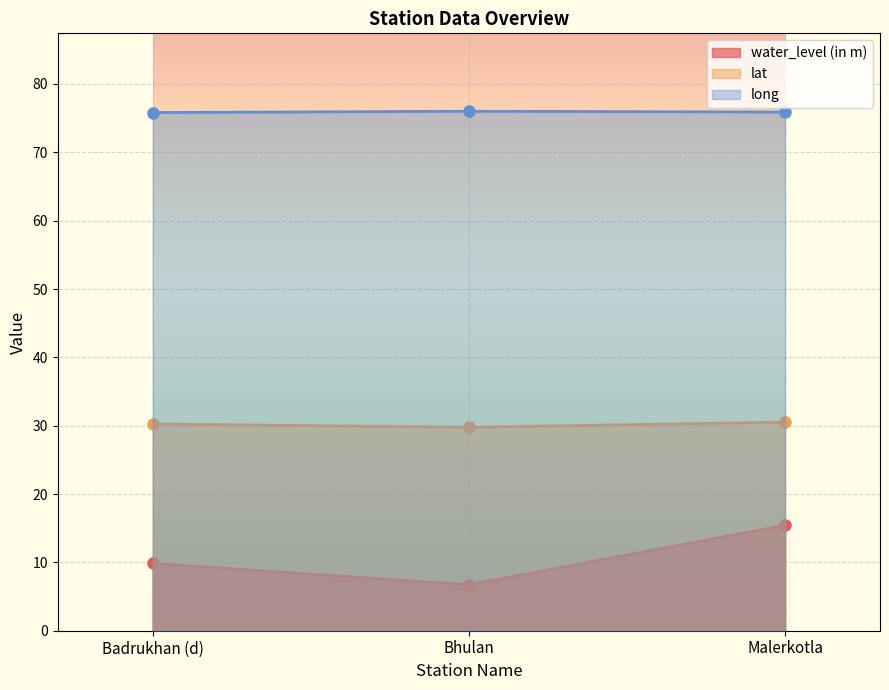

At which category does the chart reach its peak across all series?

Bhulan